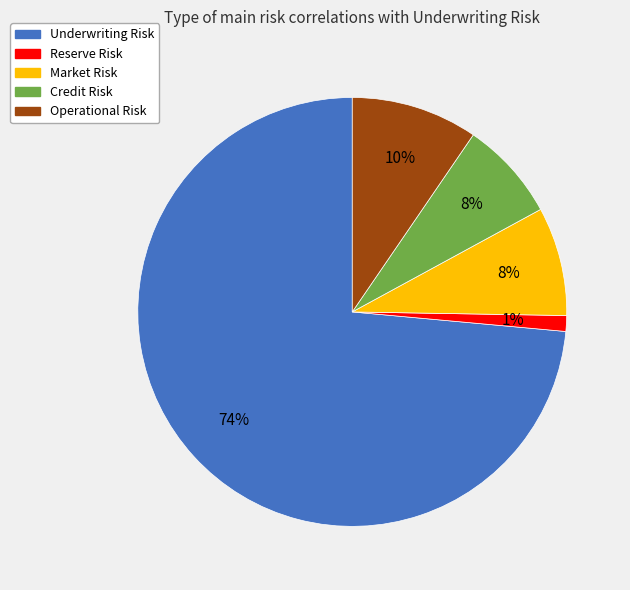

What is the majority slice?

Underwriting Risk